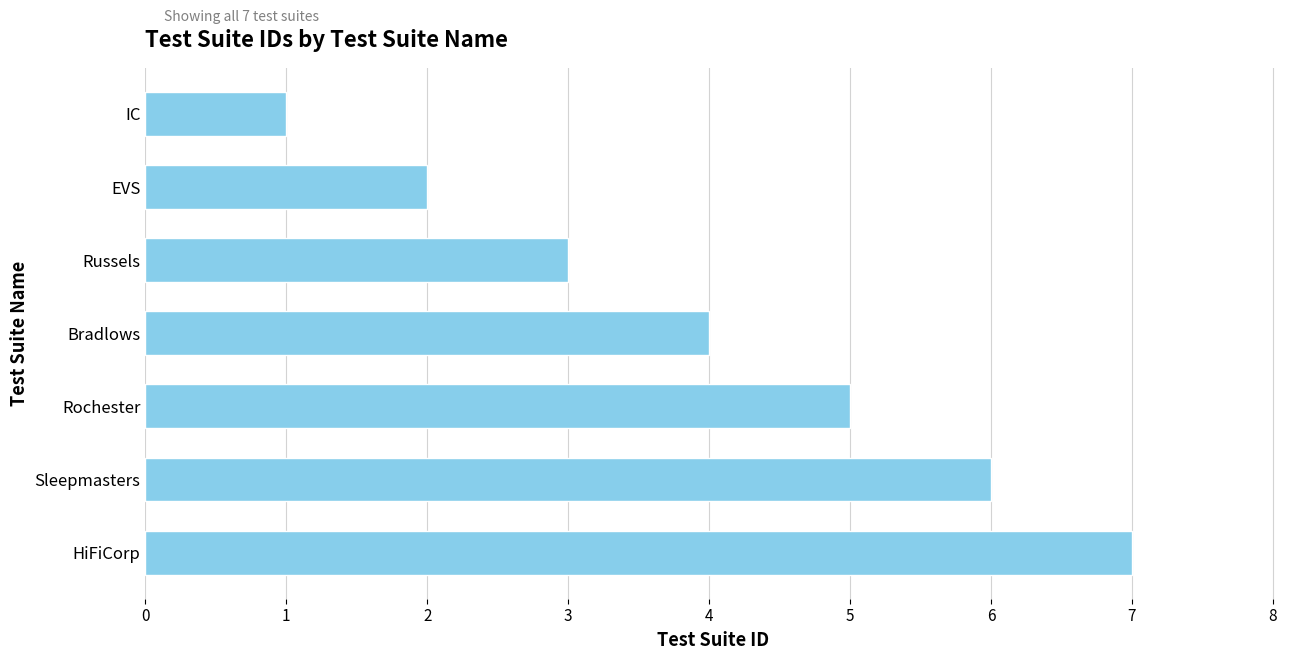

List the labels in order of value, largest first.

HiFiCorp, Sleepmasters, Rochester, Bradlows, Russels, EVS, IC